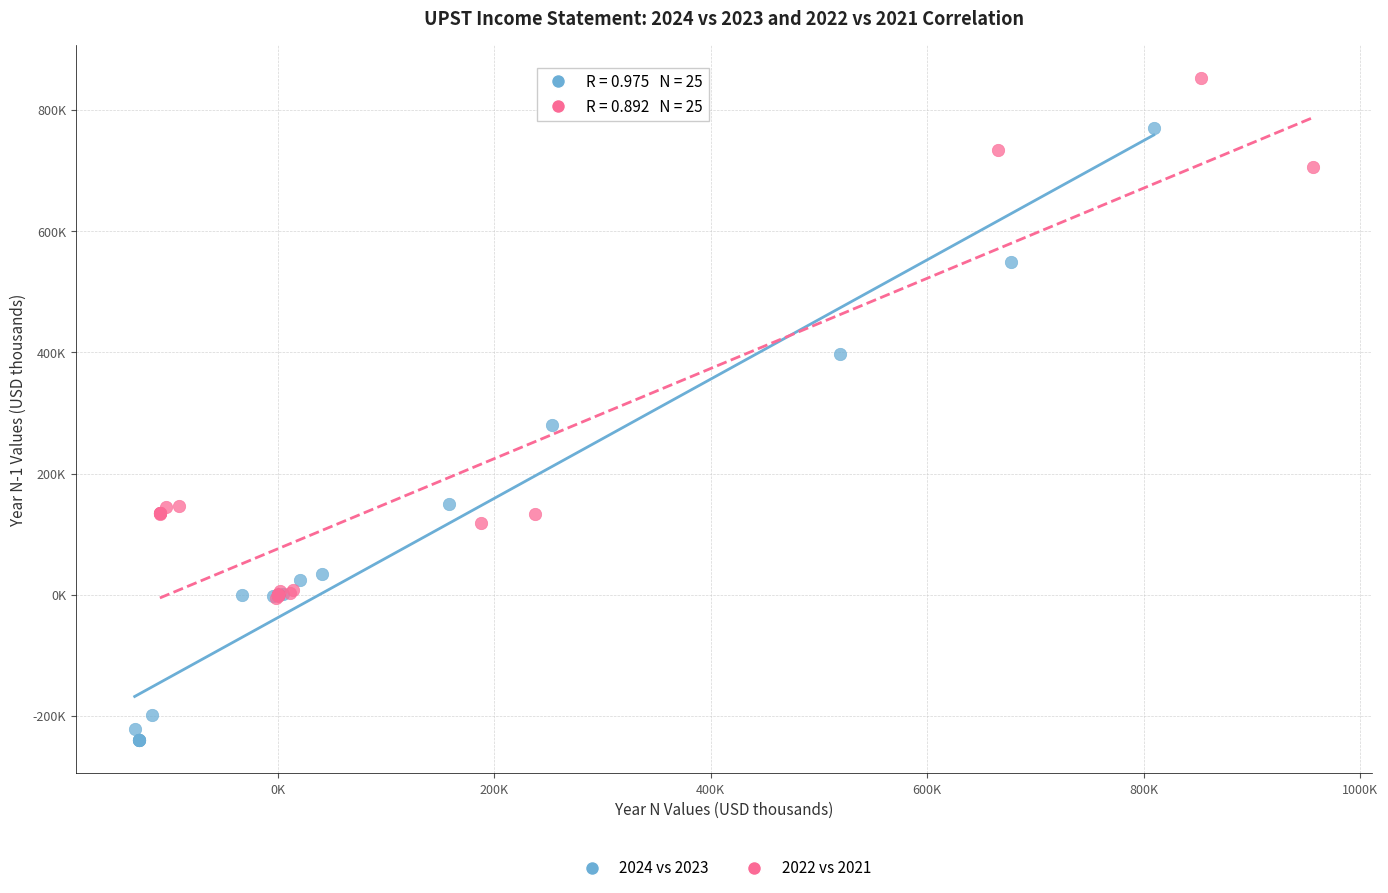

What are all the series names shown in the legend?

2024 vs 2023, 2022 vs 2021